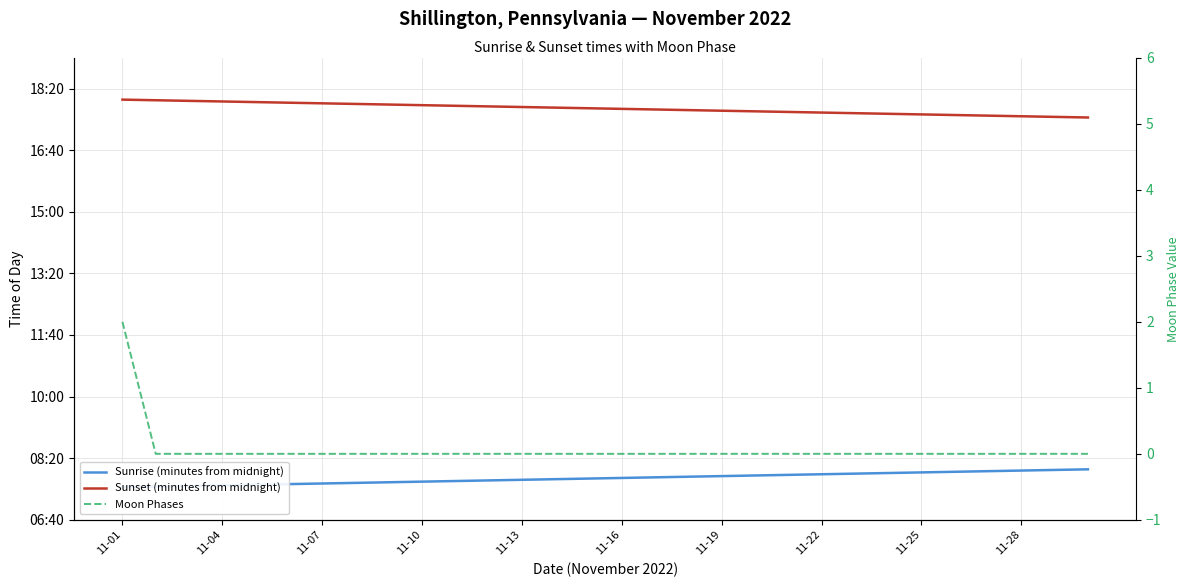

True or false: Sunrise (minutes from midnight) and Sunset (minutes from midnight) intersect in this chart.

False